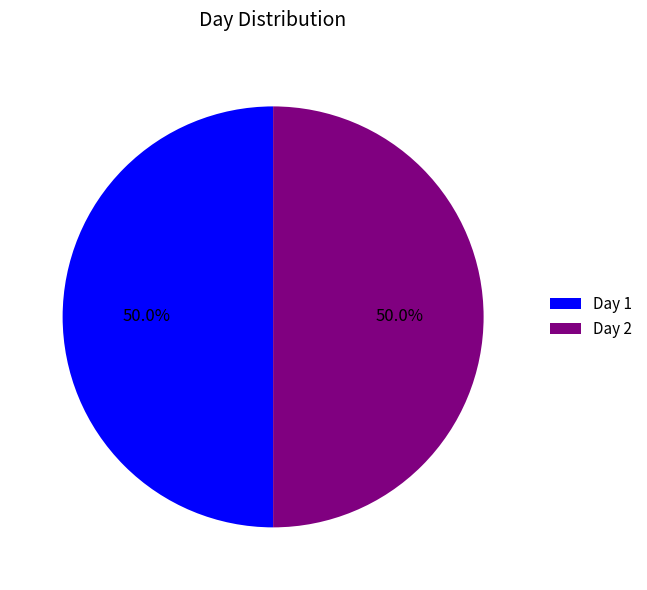

Is the sum of Day 2 and Day 1 greater than half?

Yes